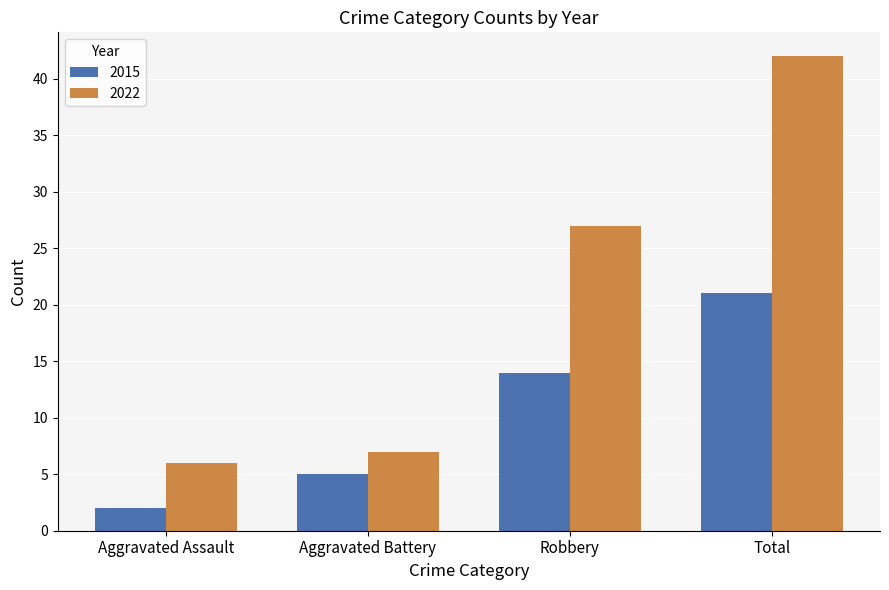

What is the difference between the highest and lowest values at Total?

21